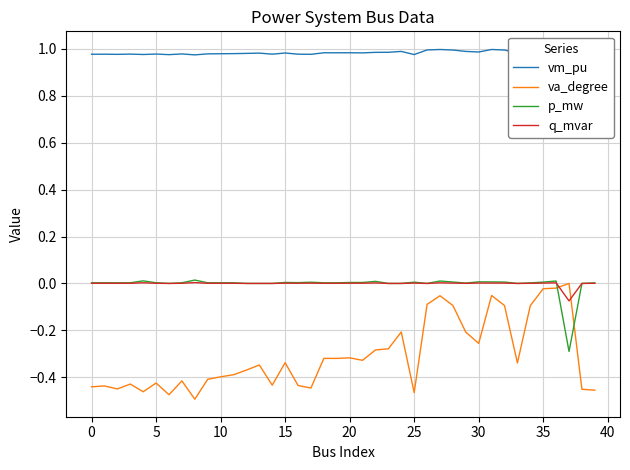

What is the label of the 1st point from the right?

39